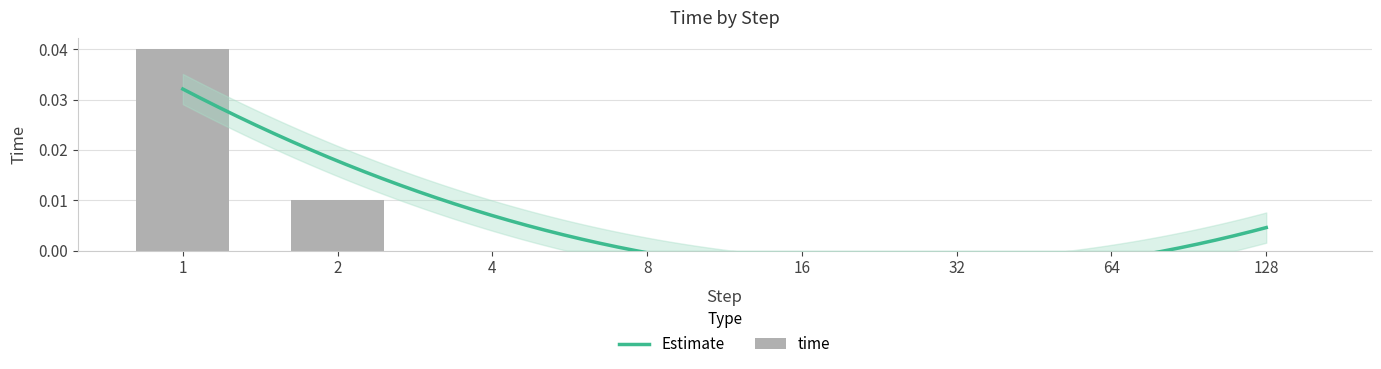

How many data points are above 0?

2